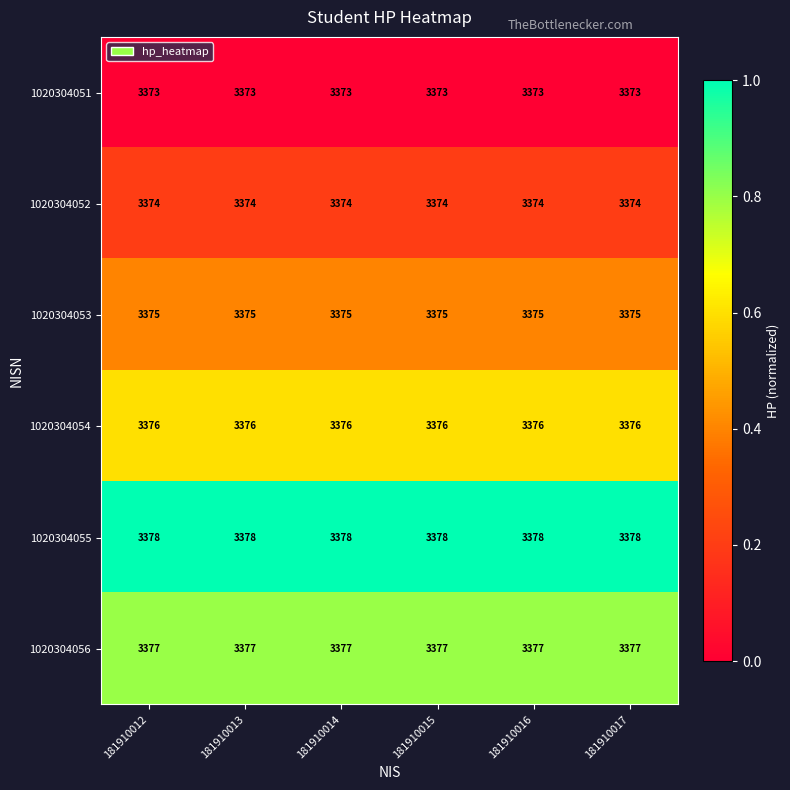

What is the sum of all 1020304055 values?

20268